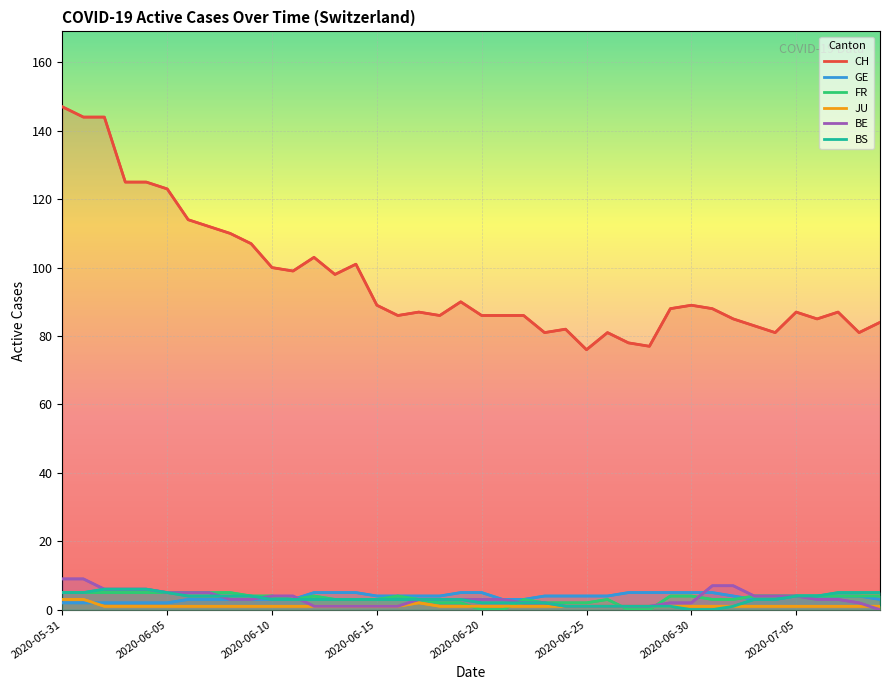

How many lines are shown in the chart?

6